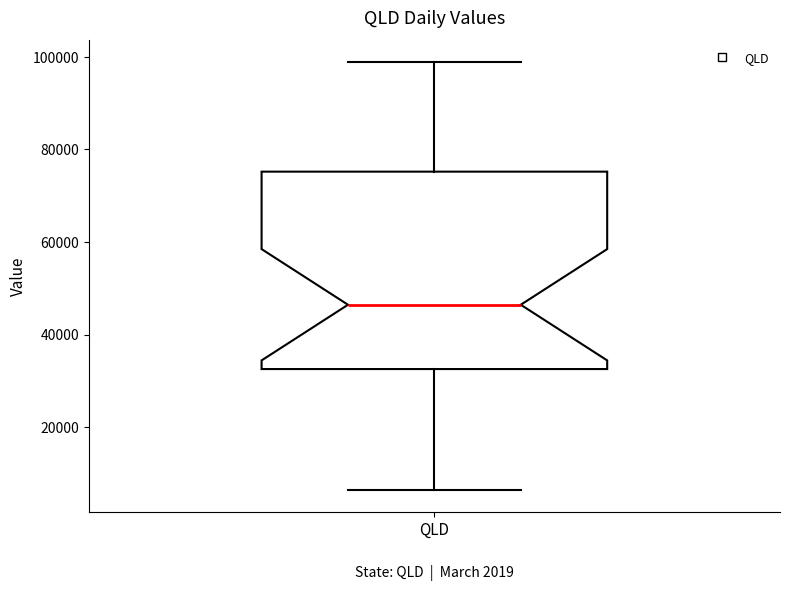

Read this box plot against the y-axis: the position of the median line, the range covered by the box, and the ends of both whiskers. The values are not printed on the chart, so give them approximately, as read against the axis.

median 46000, box 32000 to 76000, whiskers 6000 to 98000